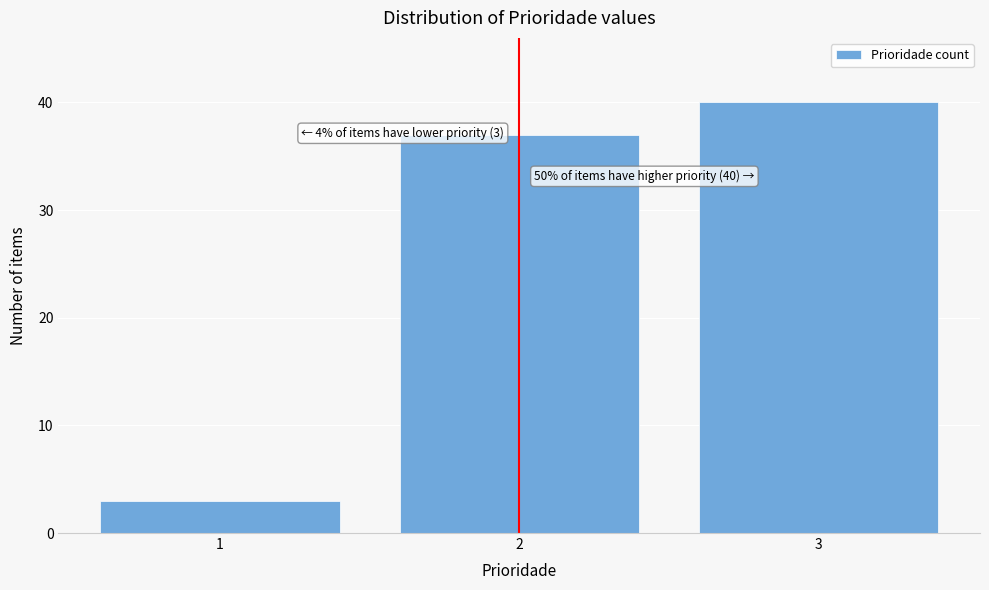

Reading right to left, transcribe all the data shown in this chart.

3=40	2=37	1=3